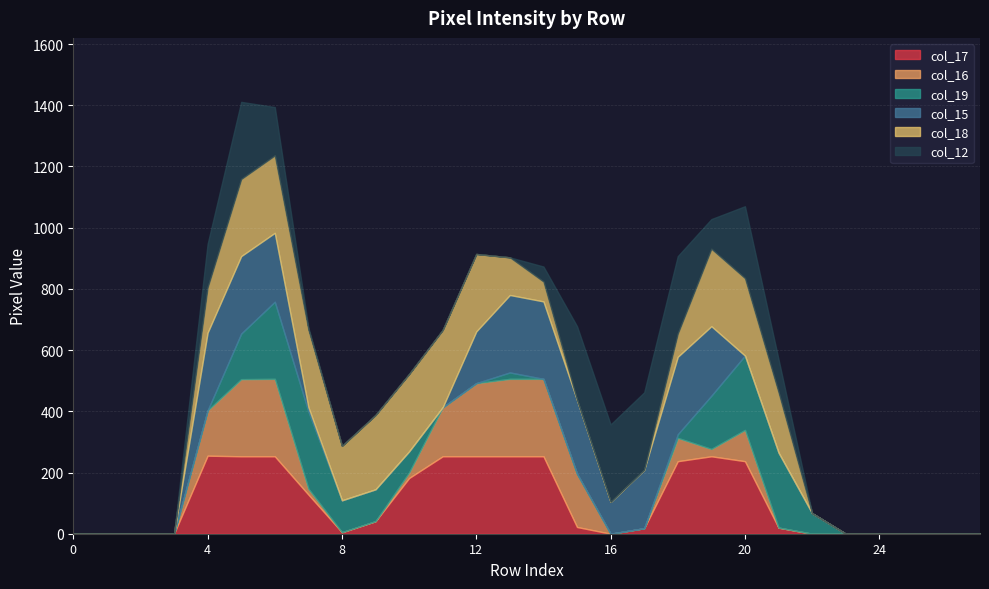

What are all the series names shown in the legend?

col_17, col_16, col_19, col_15, col_18, col_12